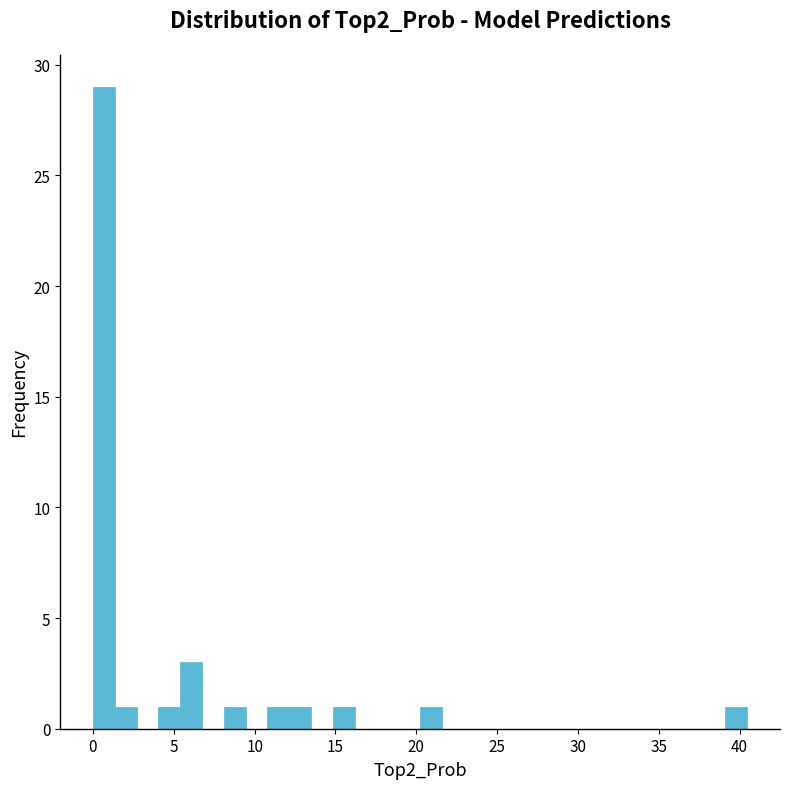

Read against the x-axis, roughly where is the centre of the tallest bar?

0.5